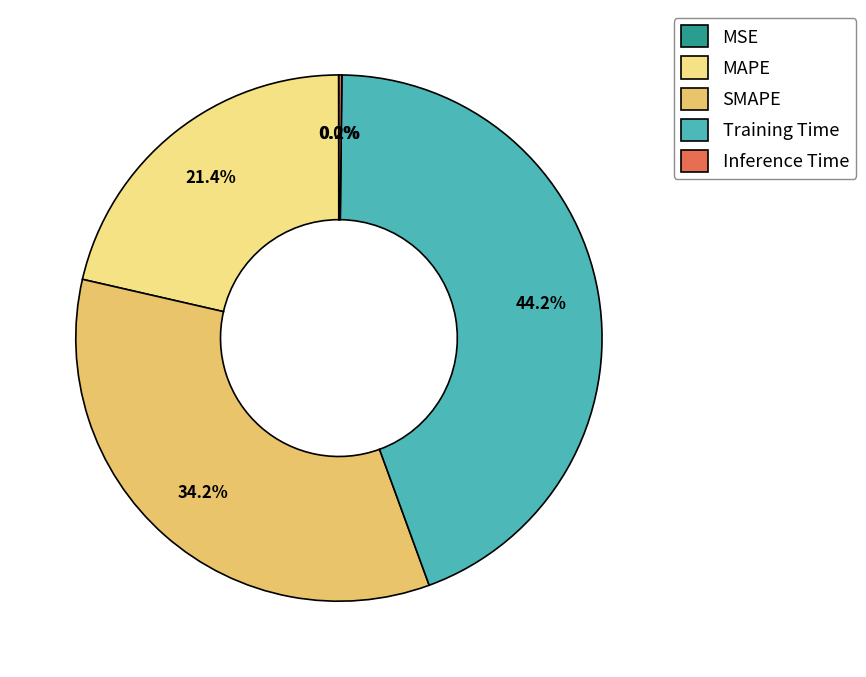

To the nearest percent, what percentage of the pie is MAPE?

21%